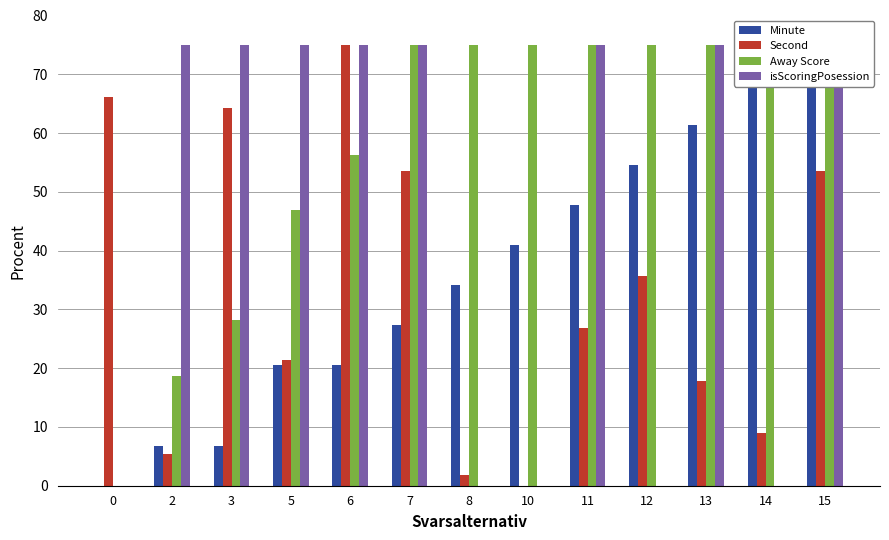

Which series has the largest range (max minus min)?

Minute